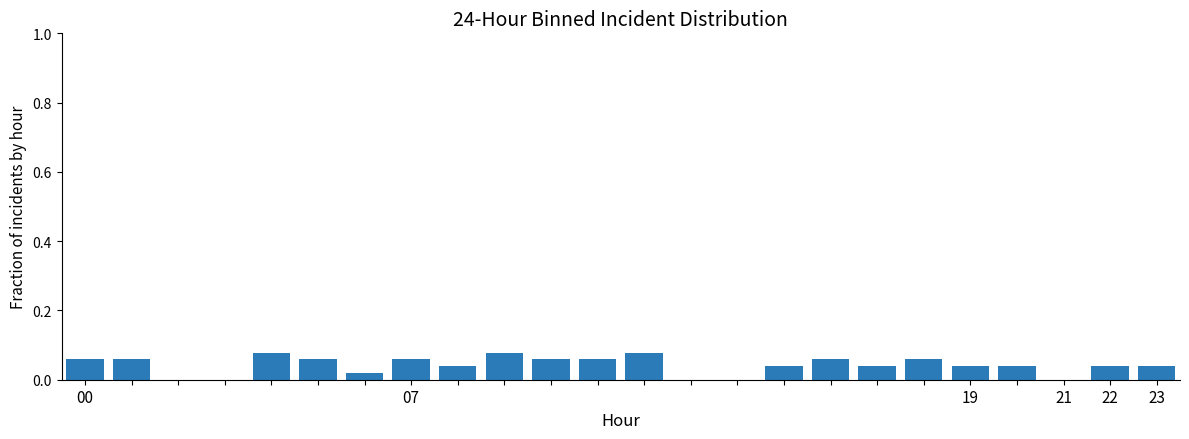

What is the sum of all values?

1.0